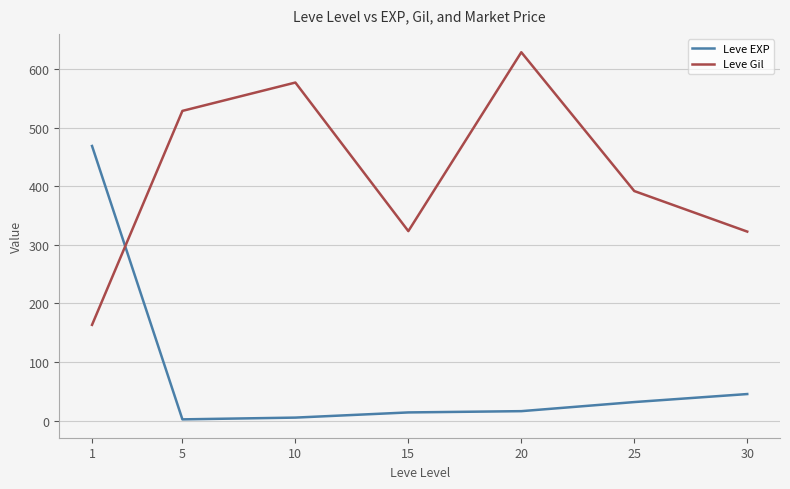

Count the number of categories in the chart.

7